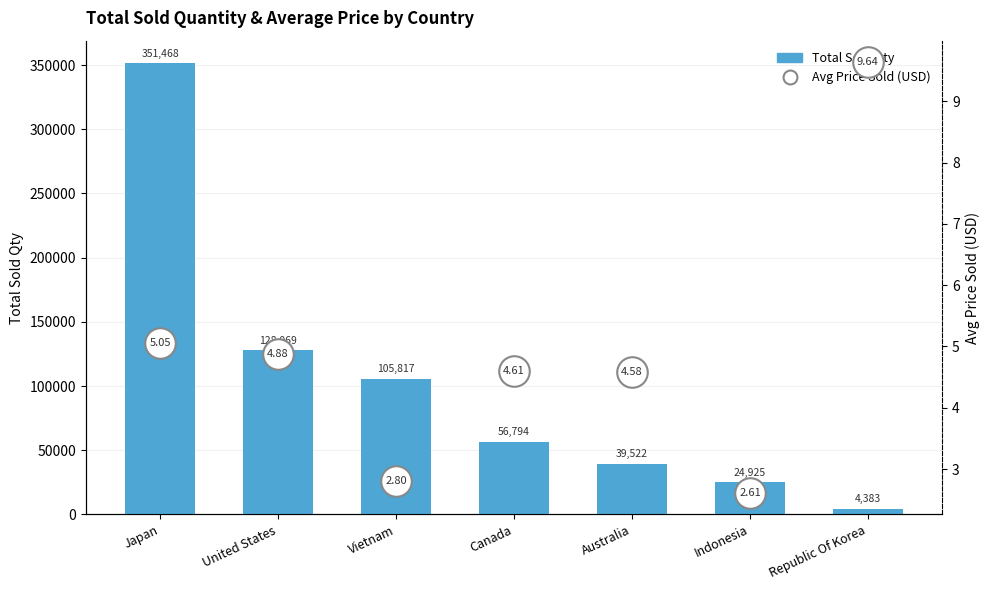

At which label does Total Sold Qty reach its peak?

Japan